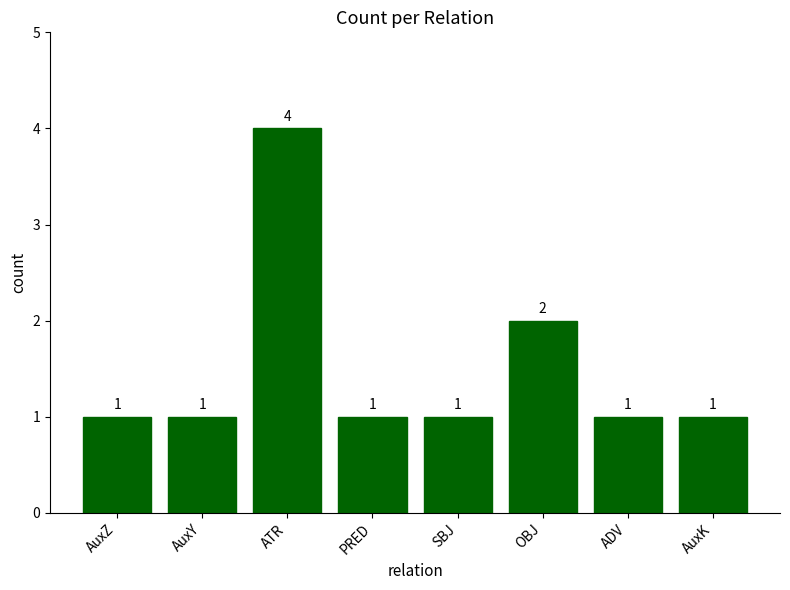

Which label corresponds to the largest value in the chart?

ATR